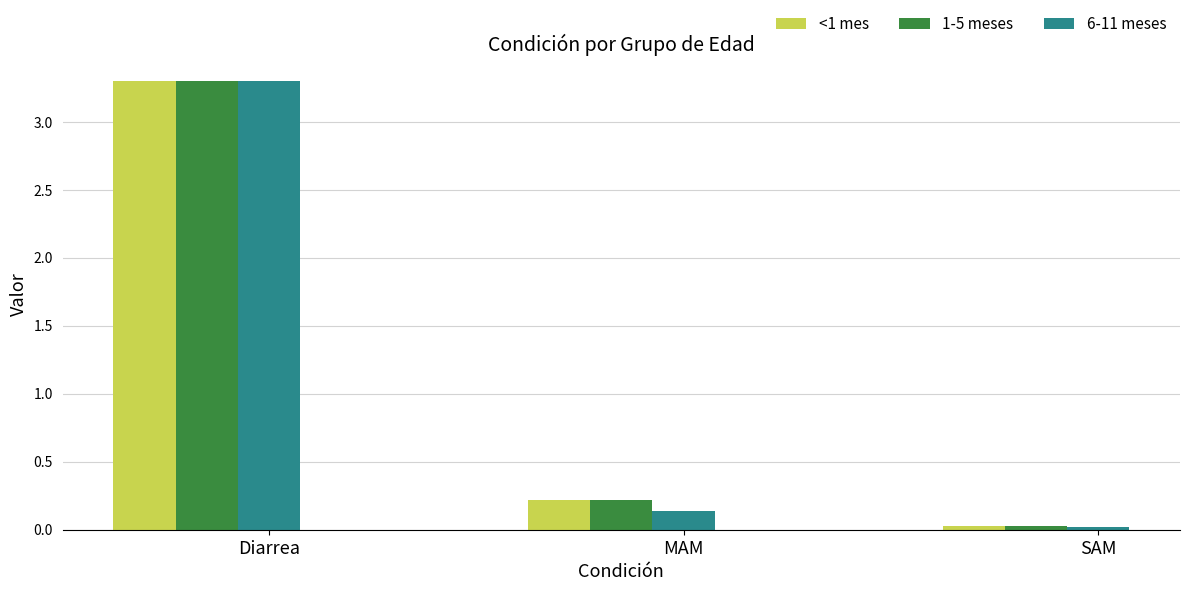

Read the 6-11 meses value at Diarrea.

3.3